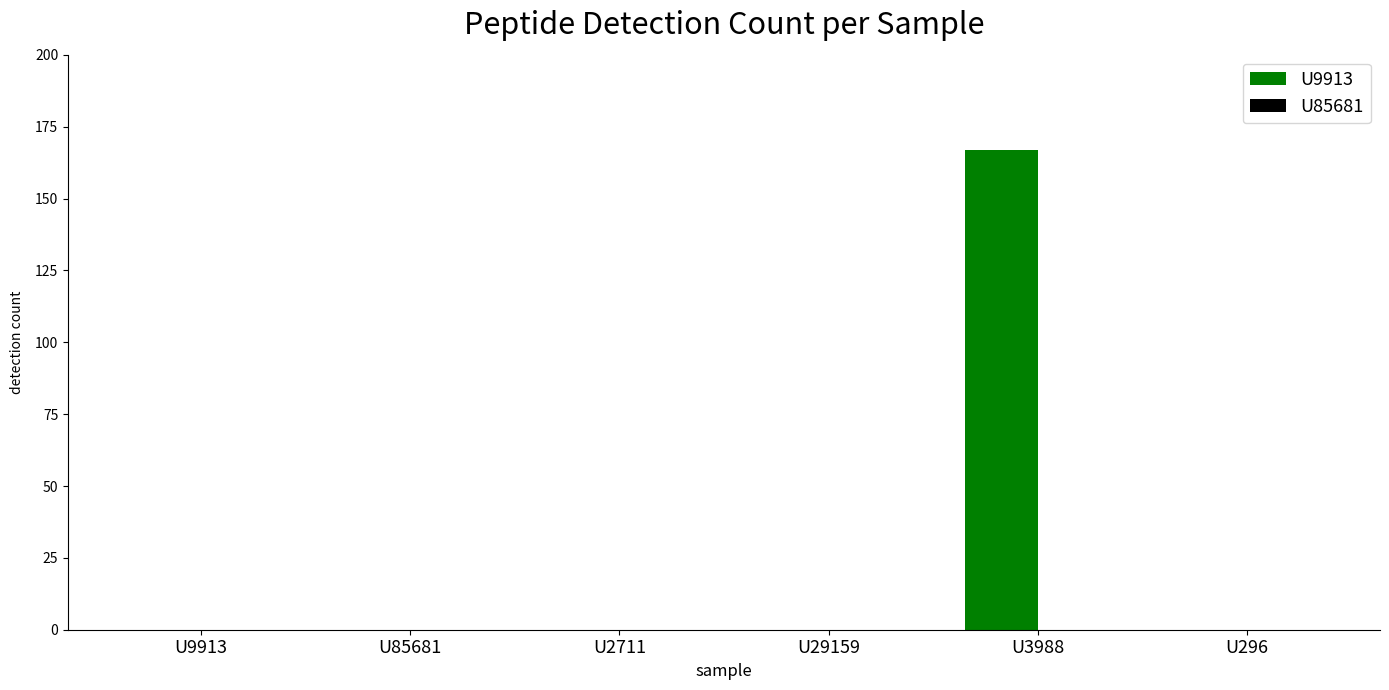

Are the bars horizontal?

No